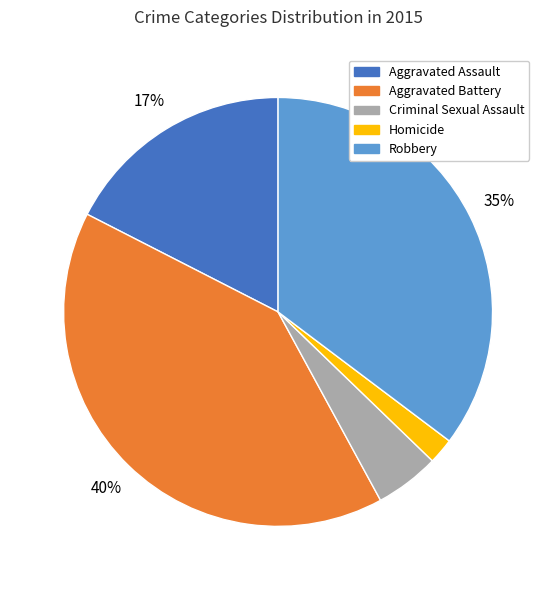

What percentage is the Aggravated Battery slice, to the nearest percent?

40%